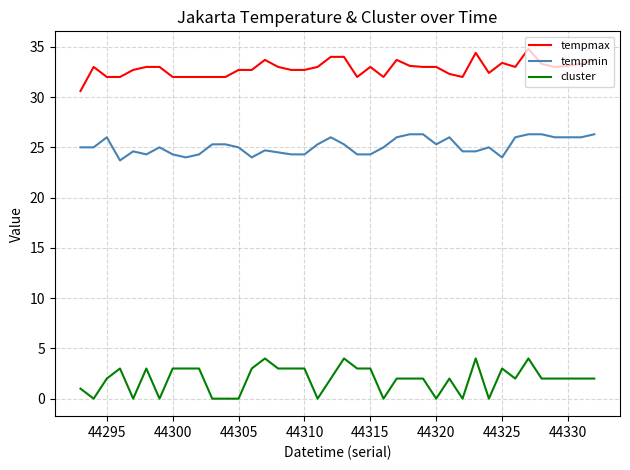

Which series has the largest total across all categories?

tempmax